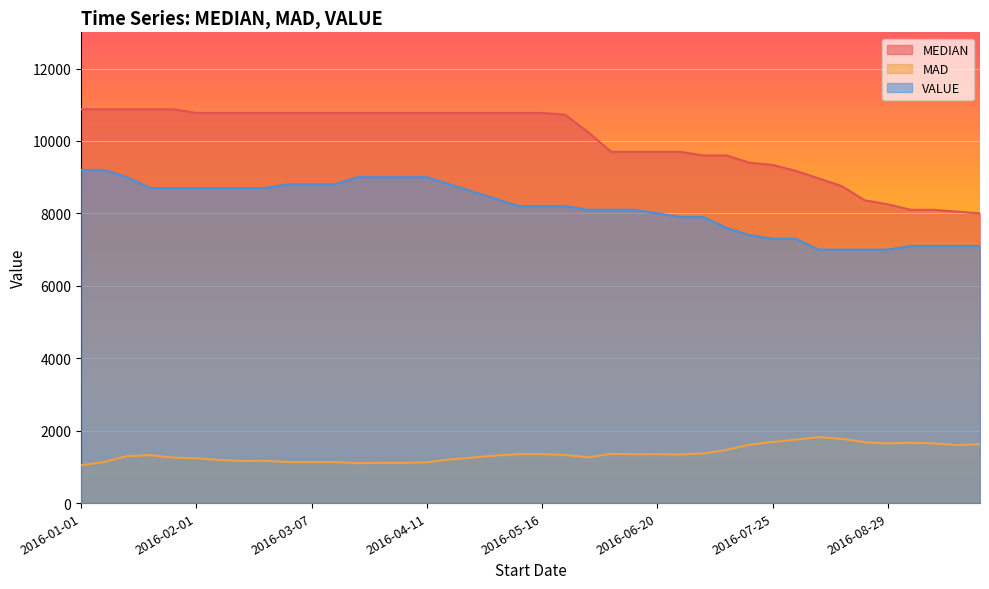

How many data points in MAD are above 1332?

20